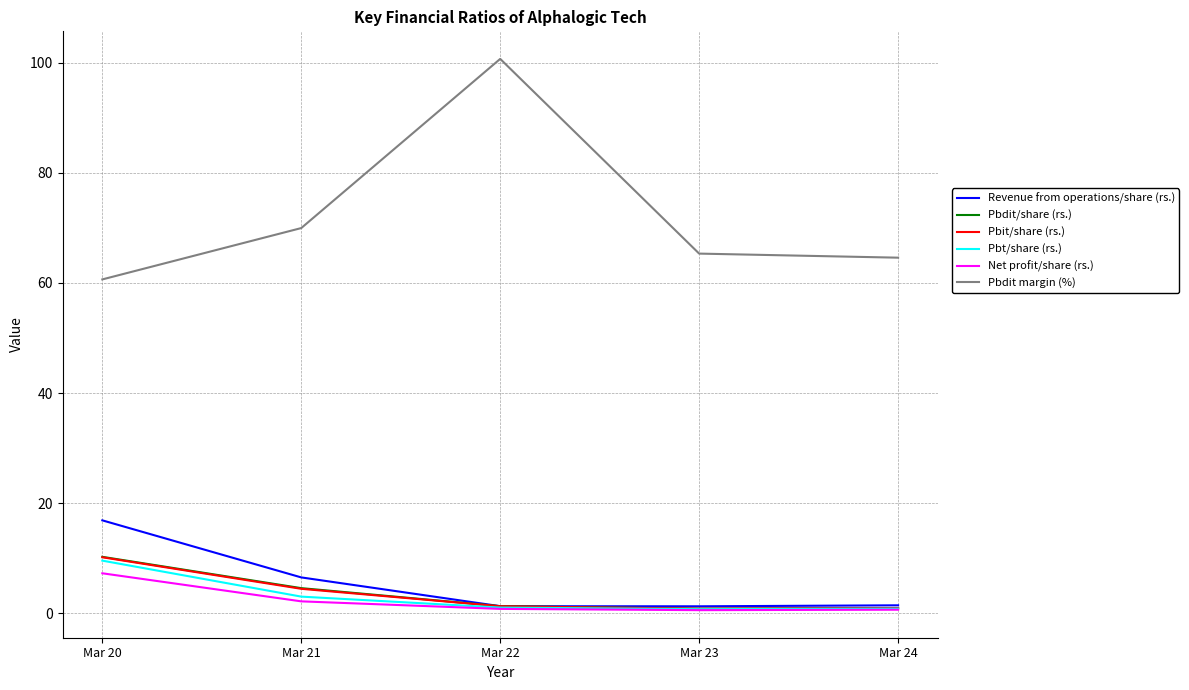

True or false: Pbdit margin (%) and Pbit/share (rs.) cross at least once.

False